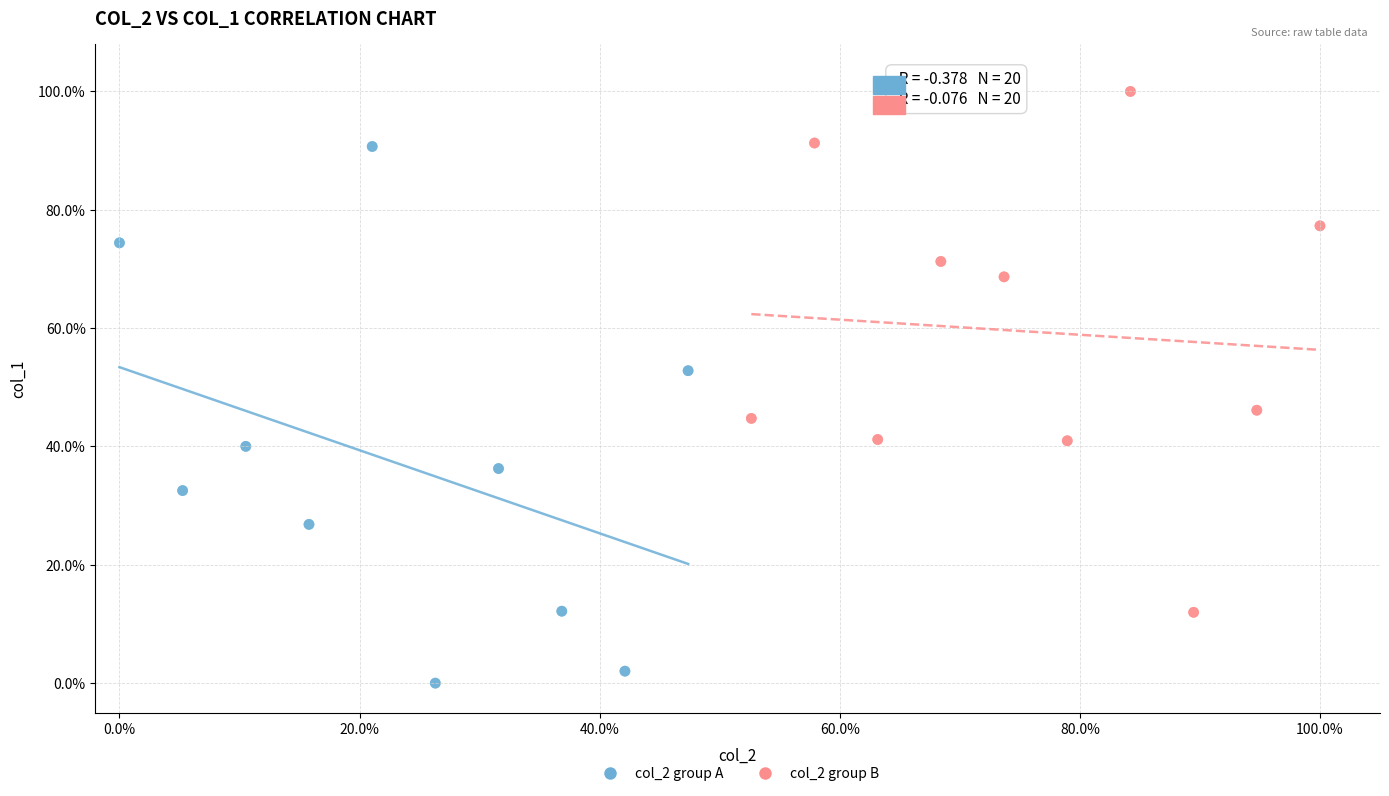

Which series contains the highest Y value?

col_2 group B